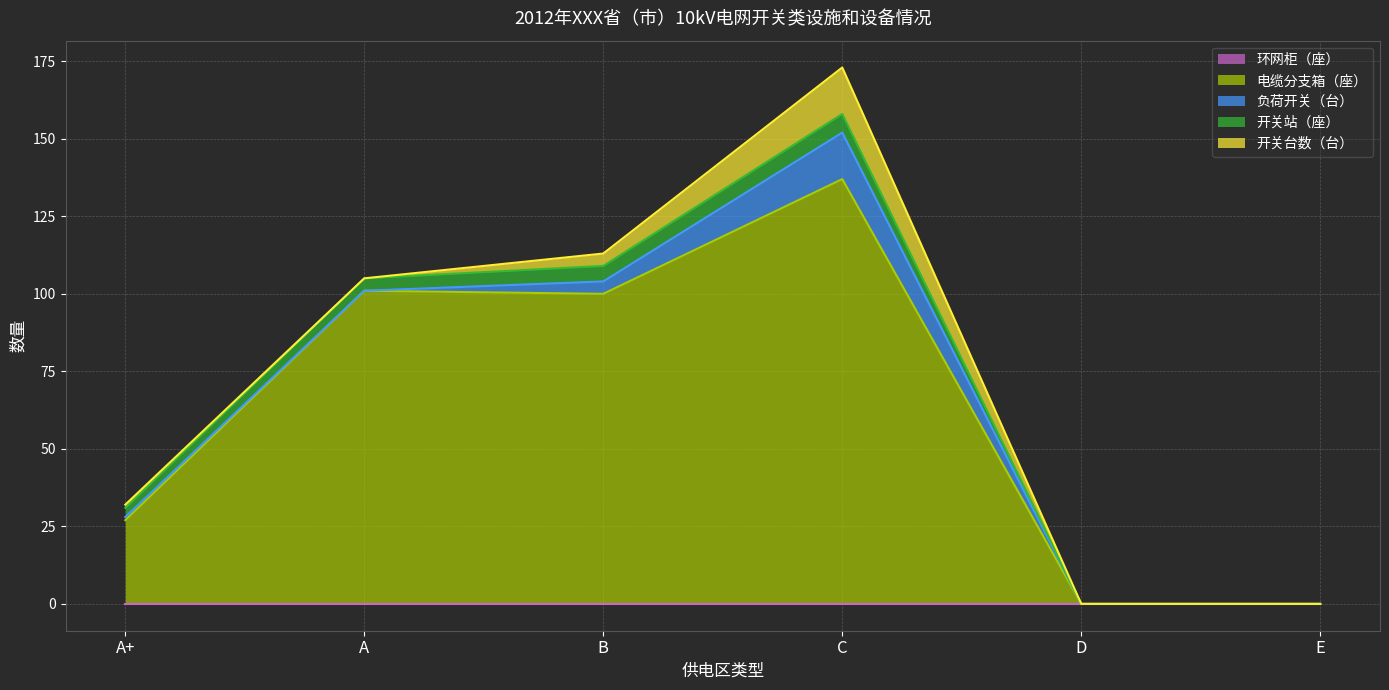

What is the sum of the 电缆分支箱（座） values at A and C?

238